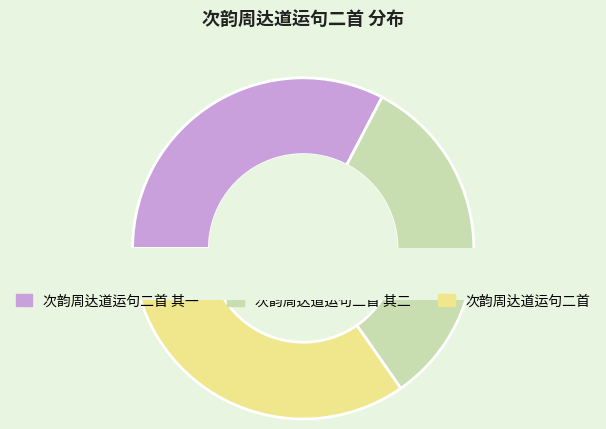

What percentage do 次韵周达道运句二首 其二 and 次韵周达道运句二首 其一 together represent?

65.3%